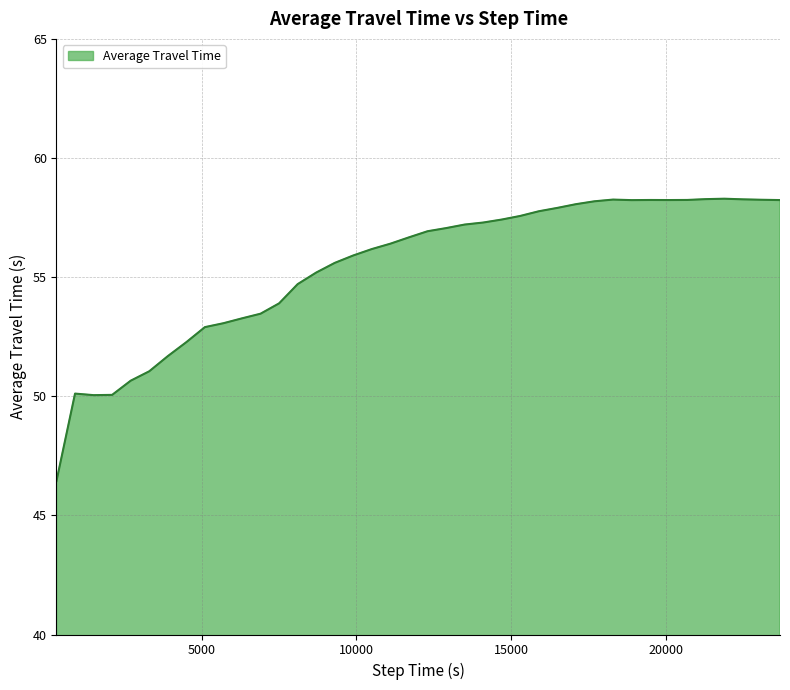

What is the difference between the maximum and minimum values?

11.8